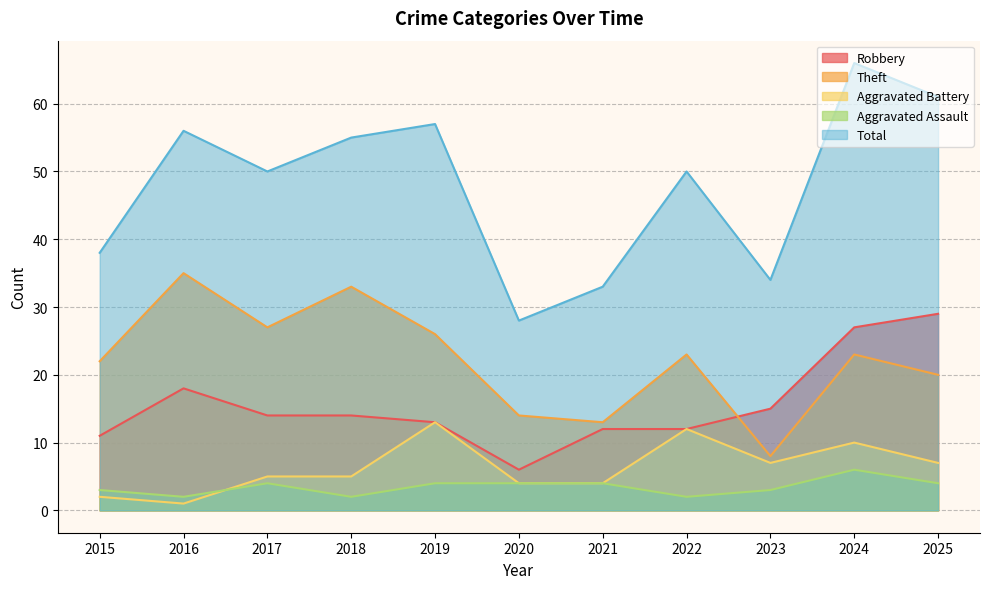

Reading left to right, transcribe all the data shown in this chart.

Robbery: 2015=11	2016=18	2017=14	2018=14	2019=13	2020=6	2021=12	2022=12	2023=15	2024=27	2025=29
Theft: 2015=22	2016=35	2017=27	2018=33	2019=26	2020=14	2021=13	2022=23	2023=8	2024=23	2025=20
Aggravated Battery: 2015=2	2016=1	2017=5	2018=5	2019=13	2020=4	2021=4	2022=12	2023=7	2024=10	2025=7
Aggravated Assault: 2015=3	2016=2	2017=4	2018=2	2019=4	2020=4	2021=4	2022=2	2023=3	2024=6	2025=4
Total: 2015=38	2016=56	2017=50	2018=55	2019=57	2020=28	2021=33	2022=50	2023=34	2024=66	2025=61